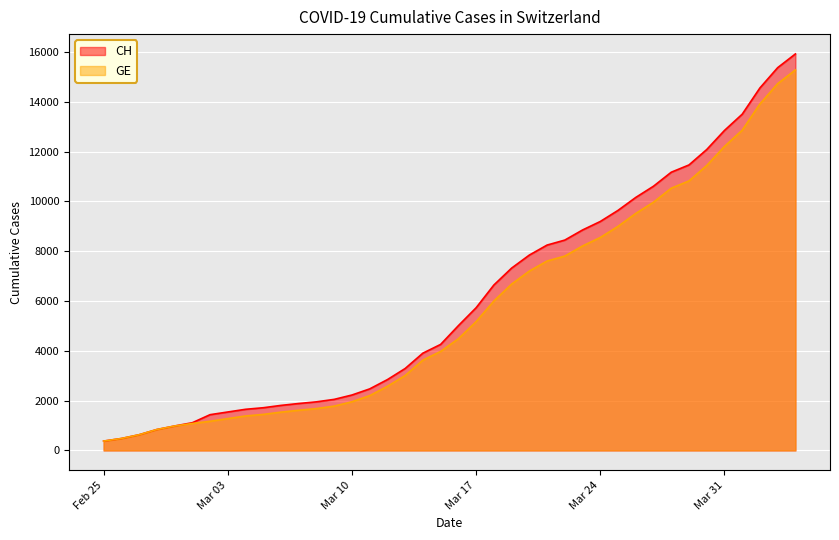

Reading right to left, what are all the values shown in this chart?

CH: 15926	15375	14561	13505	12852	12086	11467	11175	10613	10162	9642	9196	8855	8449	8249	7847	7323	6644	5731	5012	4259	3908	3291	2845	2472	2226	2051	1952	1885	1809	1715	1652	1544	1436	1113	981	840	630	479	375
GE: 15284	14733	13919	12863	12210	11444	10825	10533	9971	9520	9000	8554	8213	7807	7607	7205	6681	6002	5174	4485	3978	3627	3010	2574	2201	1955	1780	1681	1614	1538	1447	1384	1278	1171	1083	981	840	630	479	375